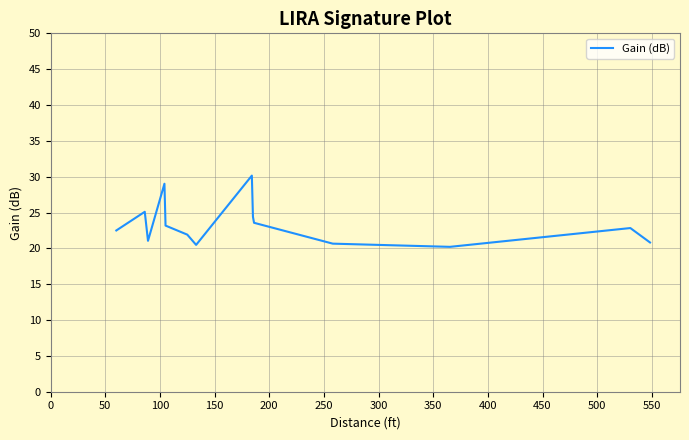

What is the difference between the second highest and minimum values?

8.8